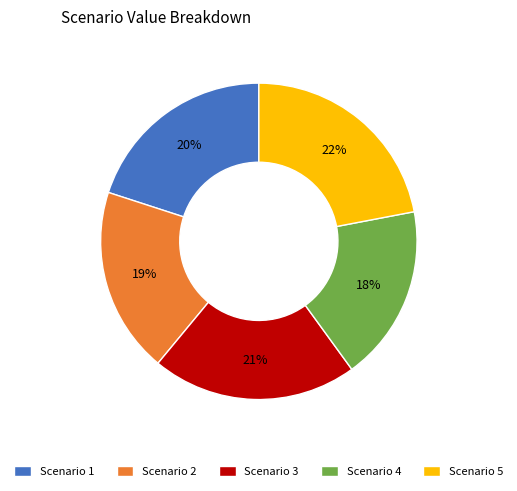

Is the sum of Scenario 3 and Scenario 4 greater than half?

No